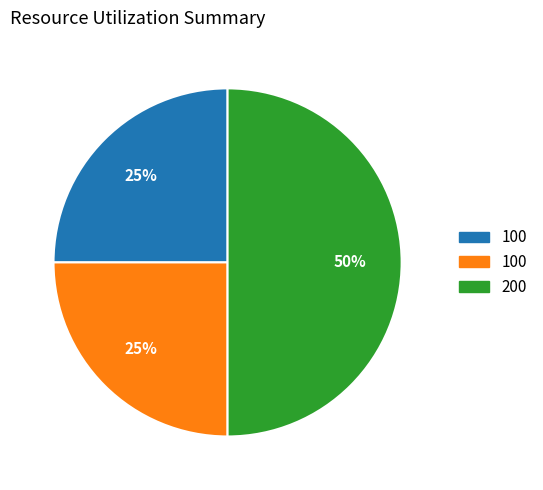

Count the number of slices in the pie.

3